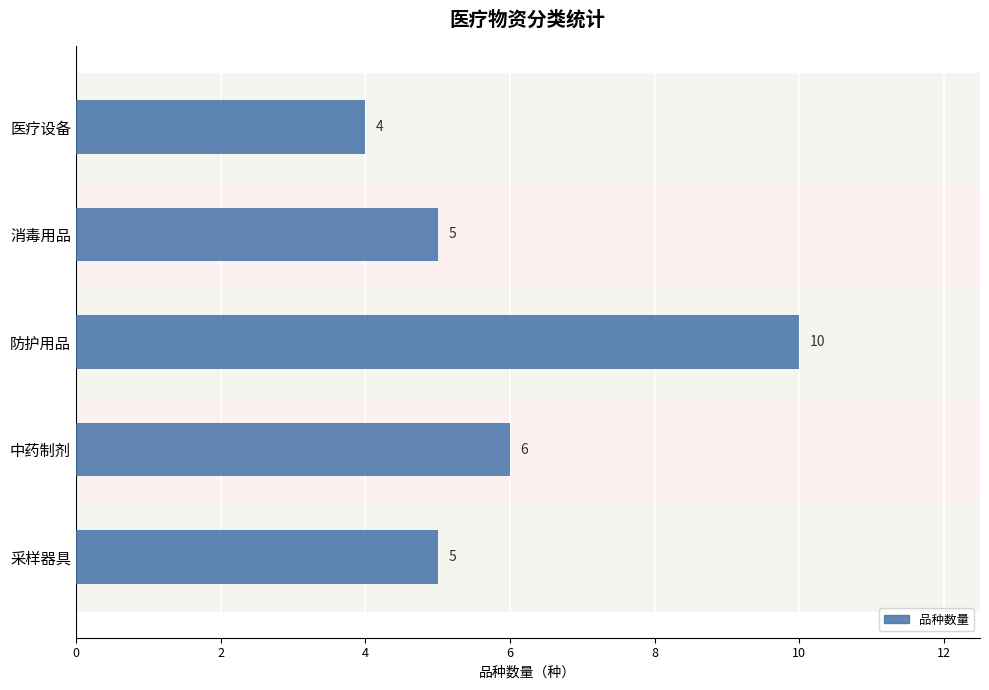

Does the chart contain stacked bars?

No